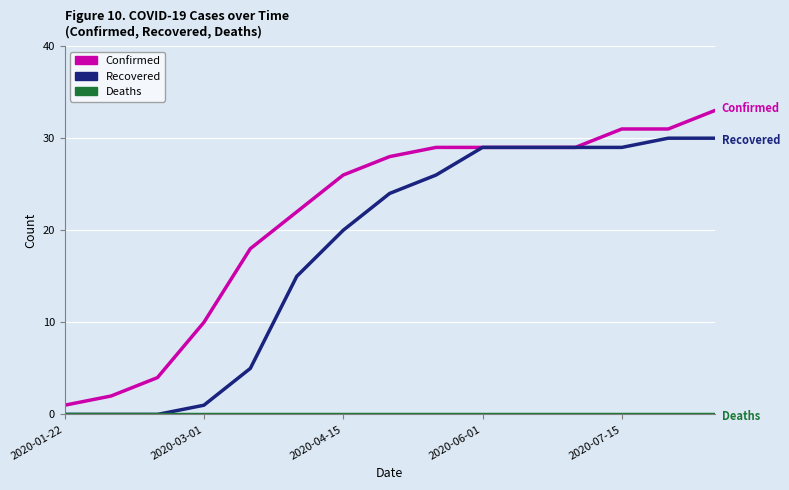

Which series has the largest range (max minus min)?

Confirmed